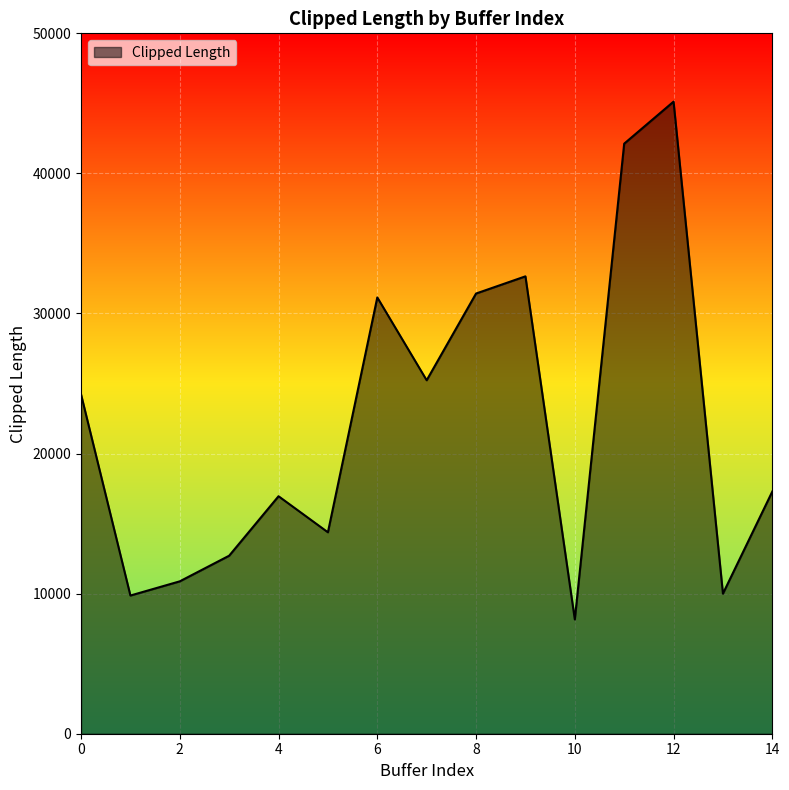

What is the maximum value shown in the chart?

45124.1